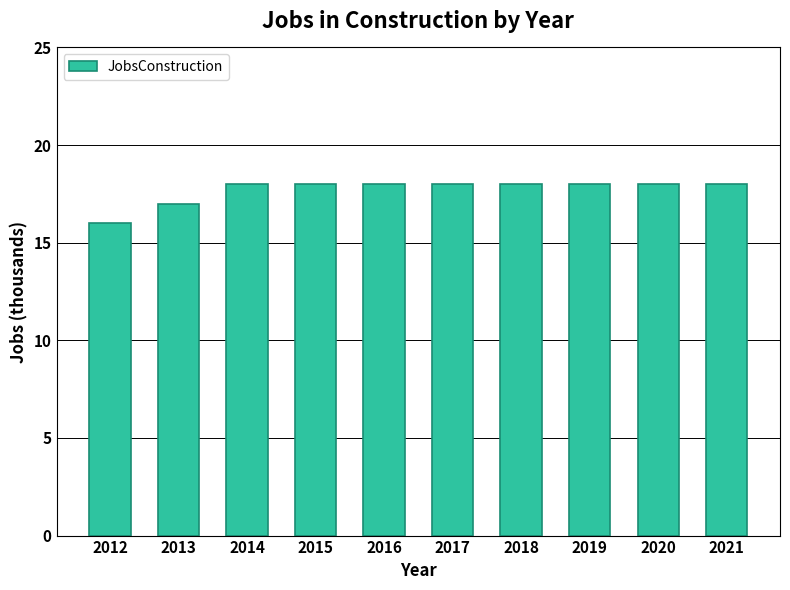

What is the sum of all values?

177